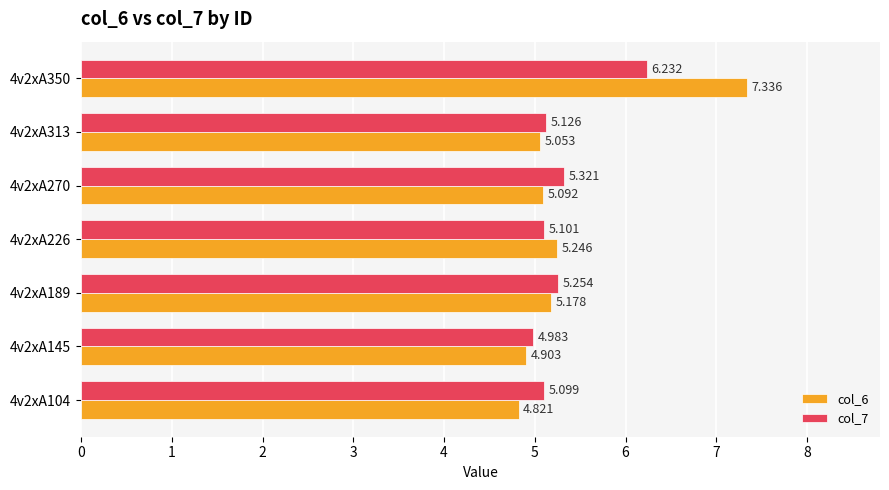

What are all the series names shown in the legend?

col_6, col_7